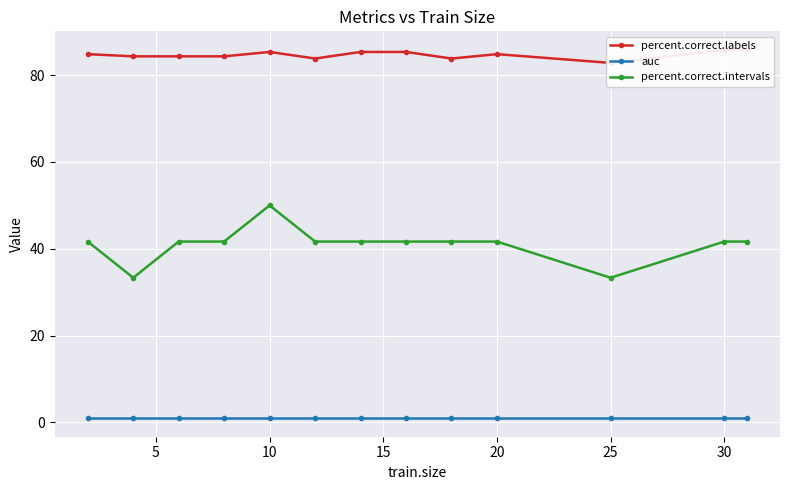

True or false: percent.correct.labels and auc cross at least once.

False